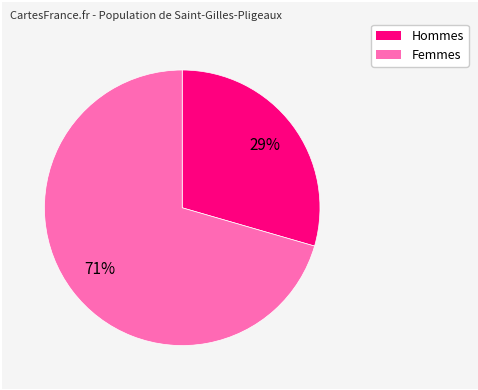

Is there a majority slice in this chart?

Yes